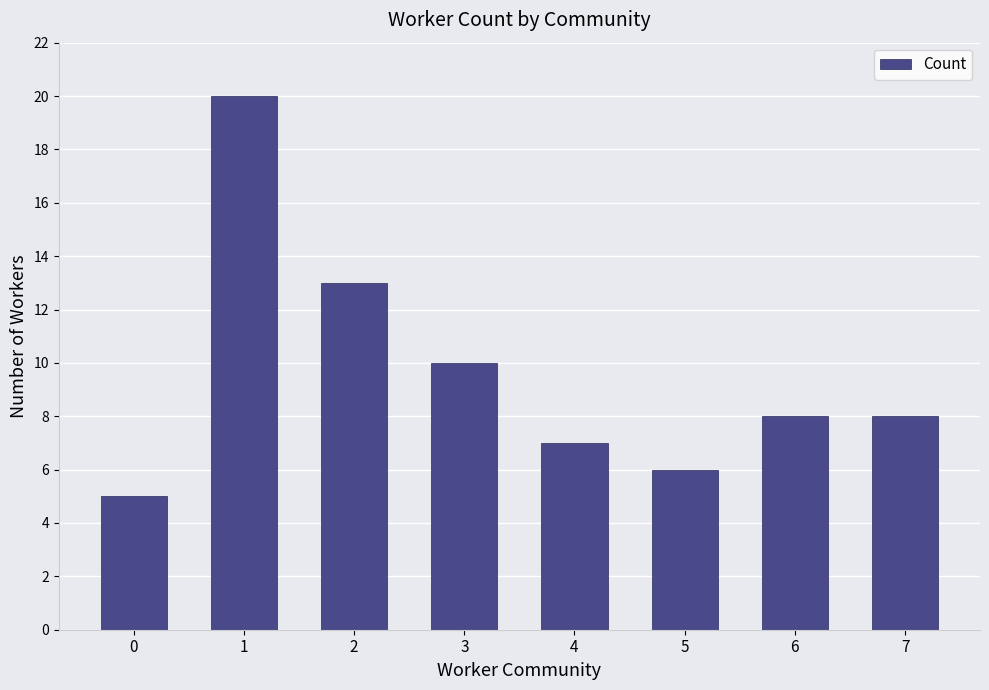

What is the value of the 6th bar from the left?

6